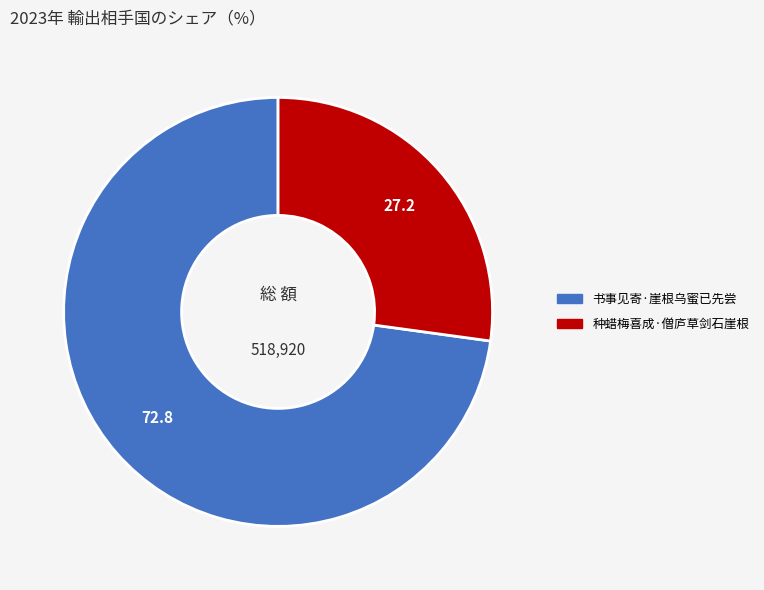

Between 种蜡梅喜成·僧庐草剑石崖根 and 书事见寄·崖根乌蜜已先尝, which is larger?

书事见寄·崖根乌蜜已先尝